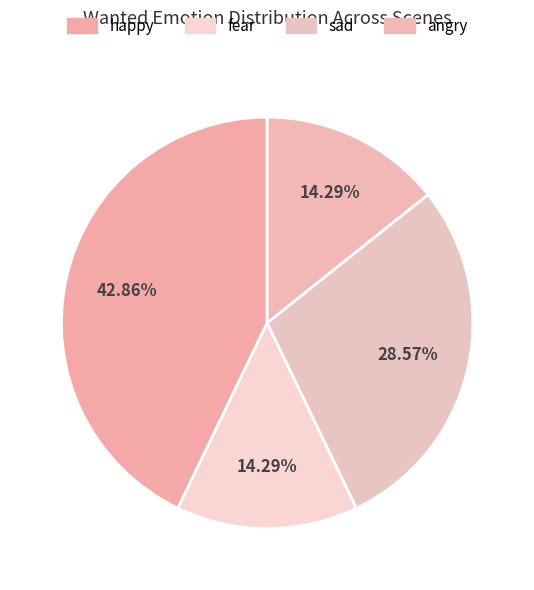

What is the change in value from fear to sad?

+2